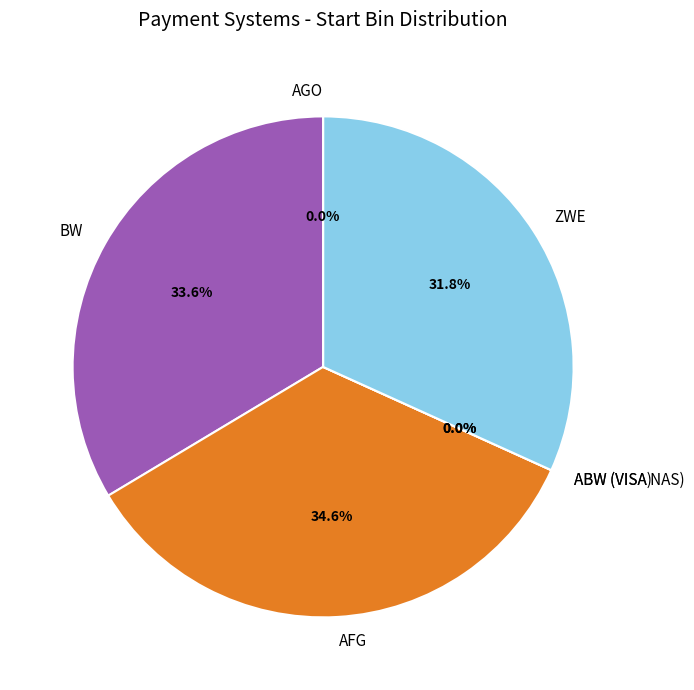

Rank the categories by value from lowest to highest.

AGO, ABW (VISA), ABW (VISA NAS), ZWE, BW, AFG